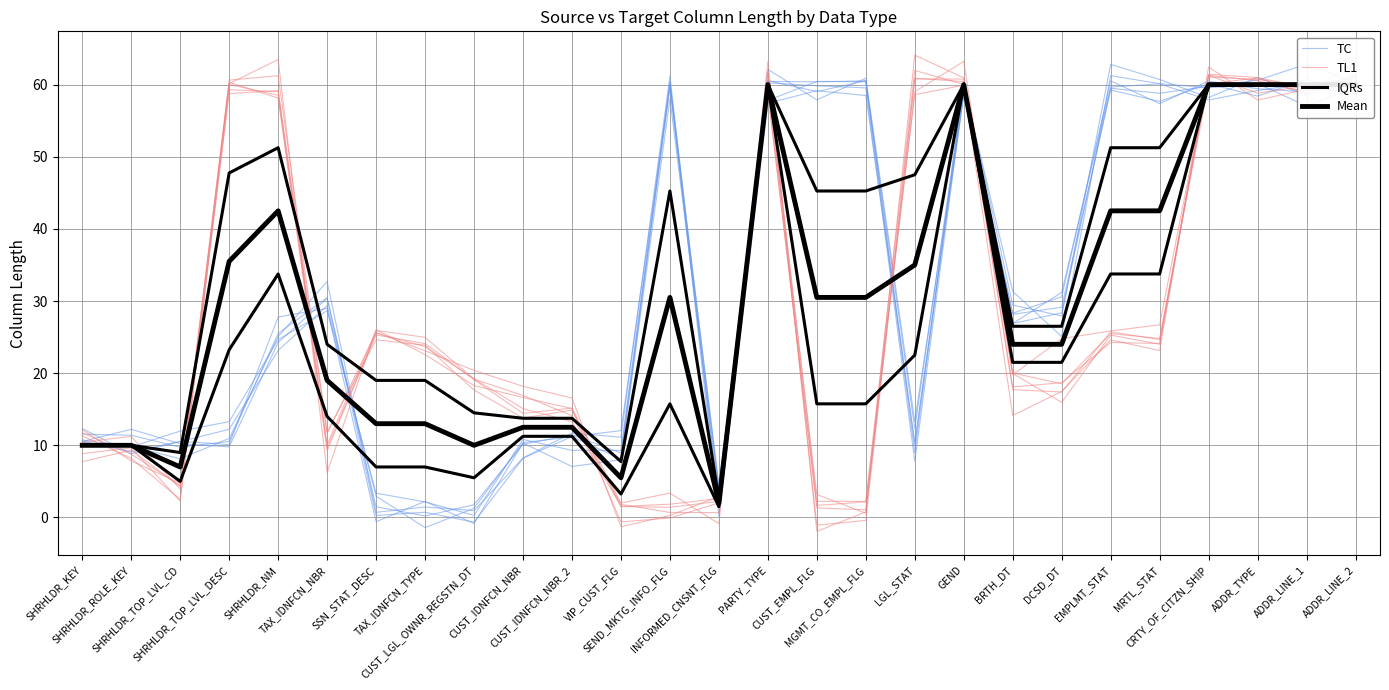

The value of Mean at GEND is 14.0. True or false?

False